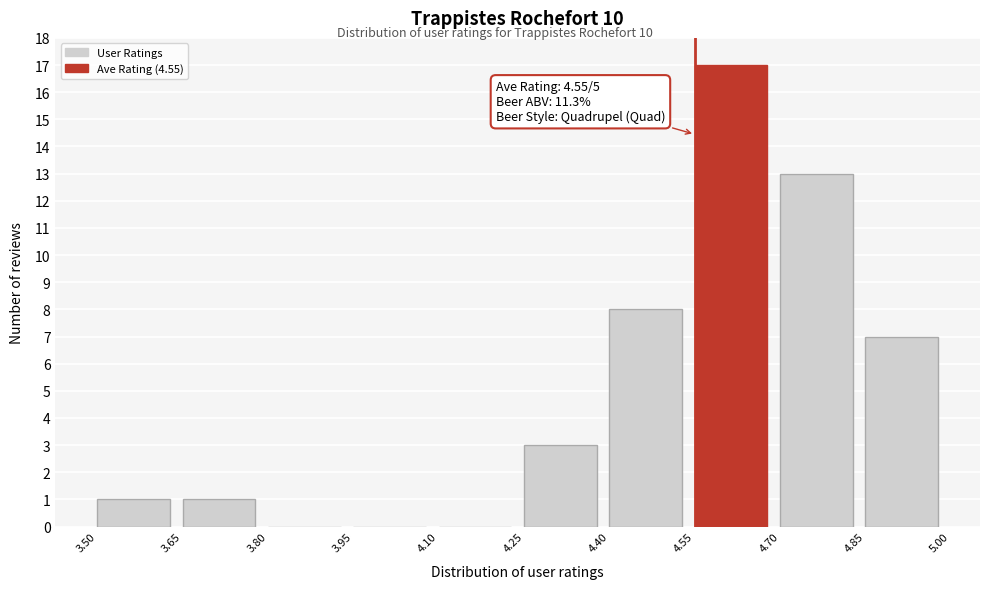

Over which range of the x-axis is the bar tallest?

4.55 to 4.70